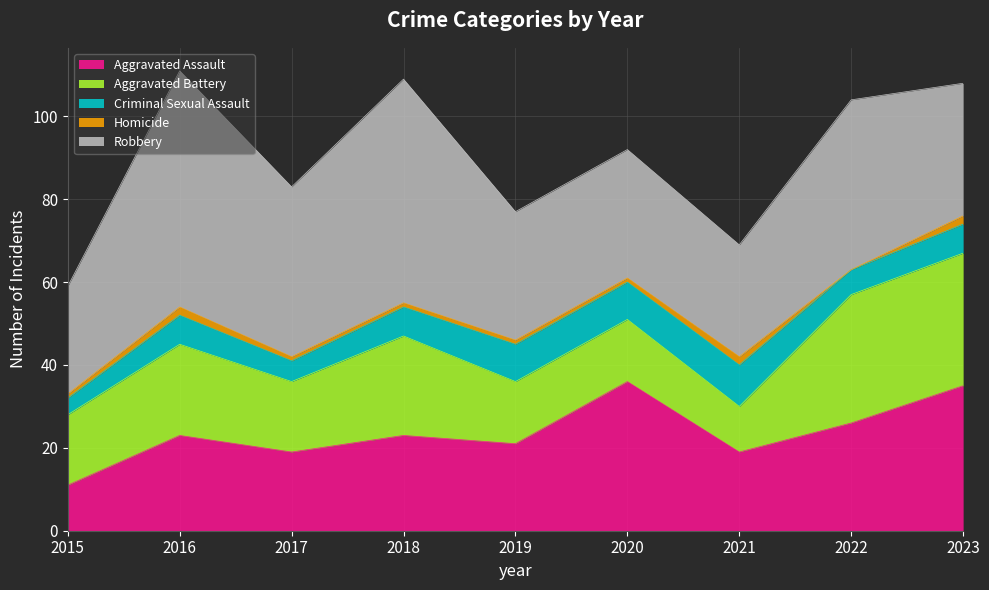

True or false: Aggravated Battery and Robbery intersect in this chart.

False